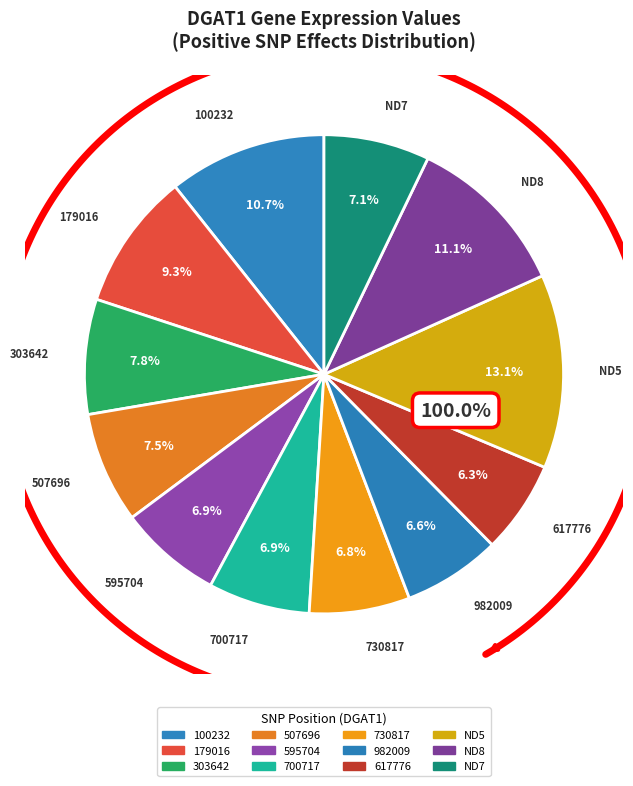

Is it true that 179016 is 1% of the pie?

False